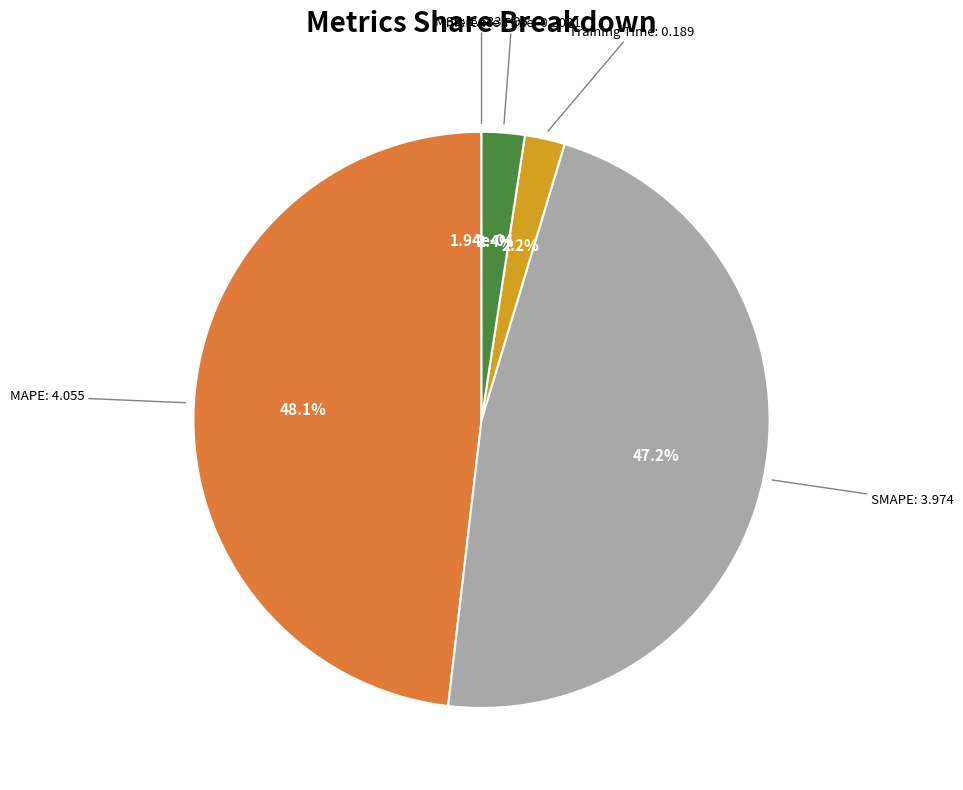

Is there a majority slice in this chart?

No